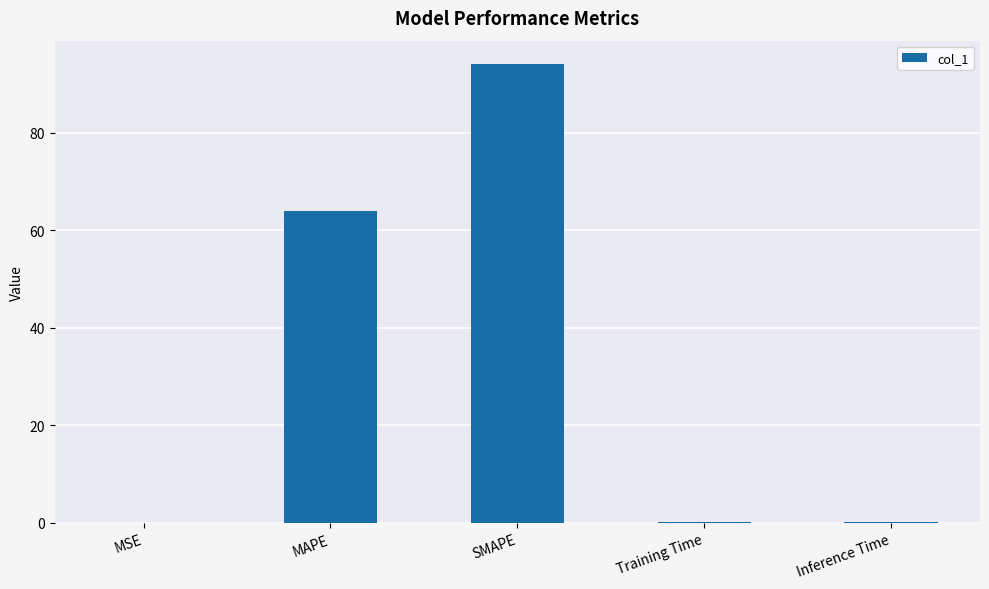

True or false: the data shows 27.7 at MAPE.

False